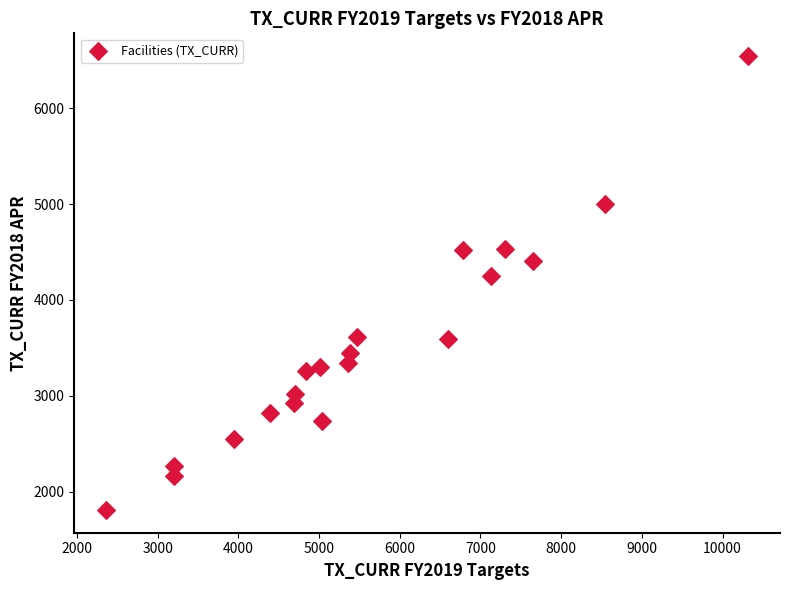

What Y value in the scatter plot is closest to 4176?

4253